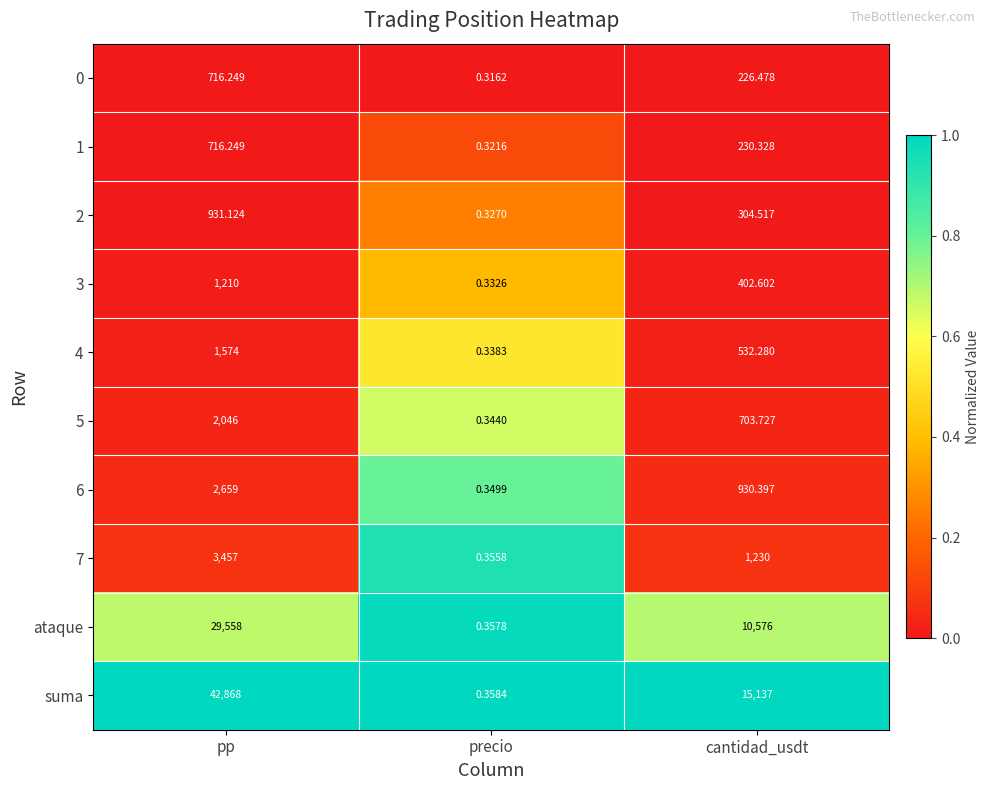

Rank the categories by 6 value from highest to lowest.

pp, cantidad_usdt, precio